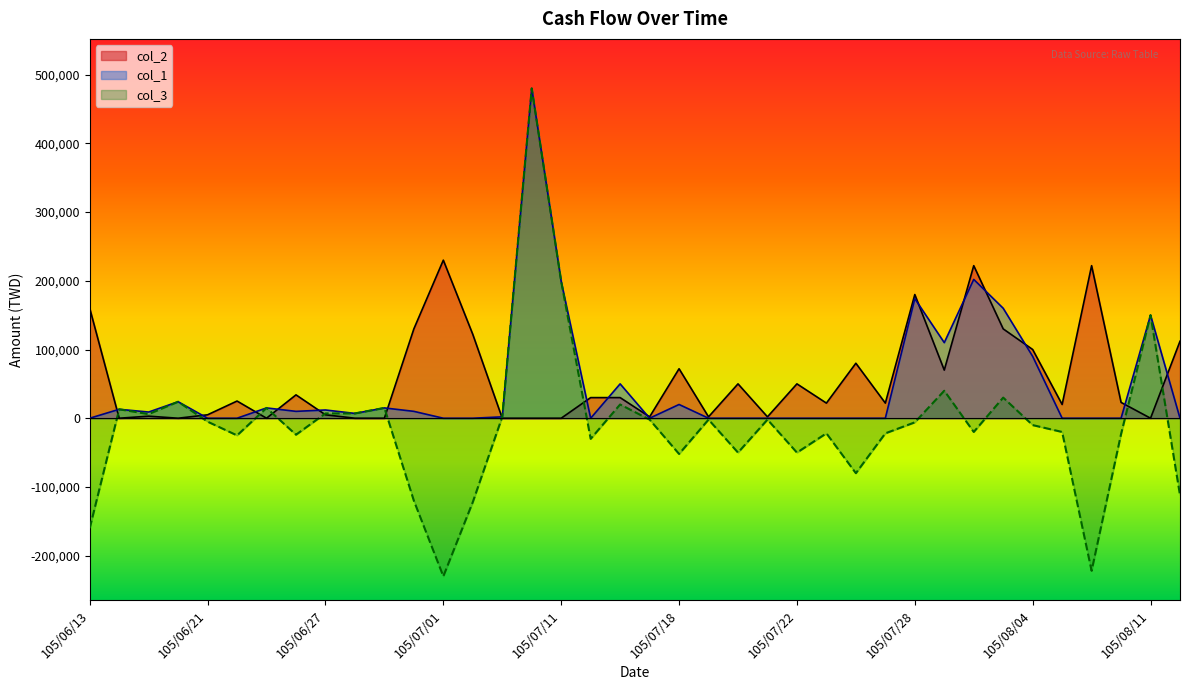

The col_1 series shows 152704 at 105/08/10. True or false?

False